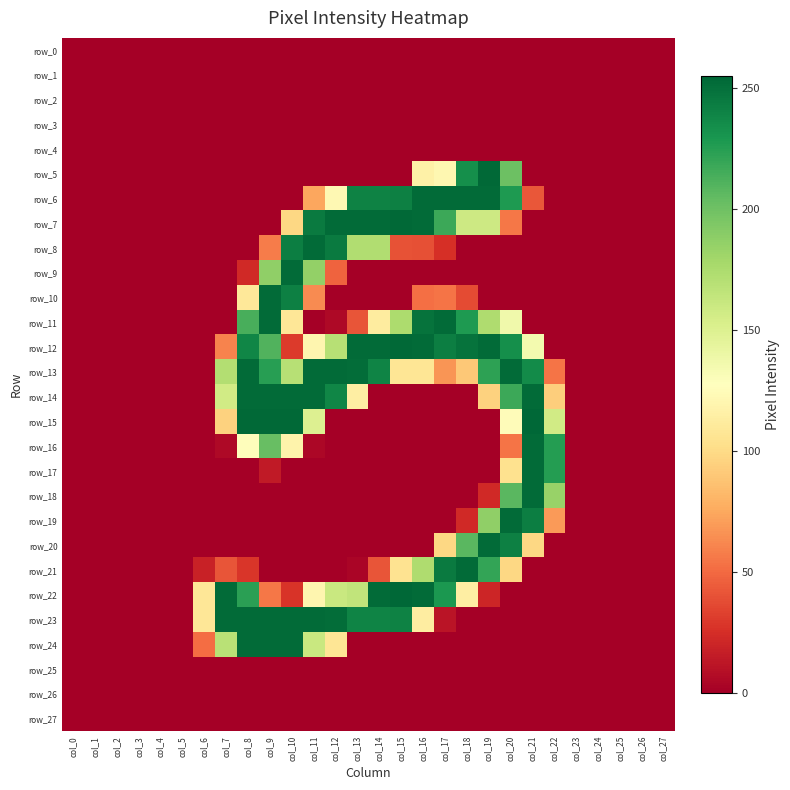

Rank the series by their maximum value, from lowest to highest.

row_0, row_1, row_2, row_3, row_4, row_25, row_26, row_27, row_6, row_8, row_9, row_10, row_11, row_13, row_14, row_16, row_17, row_18, row_19, row_20, row_21, row_23, row_24, row_5, row_7, row_12, row_15, row_22